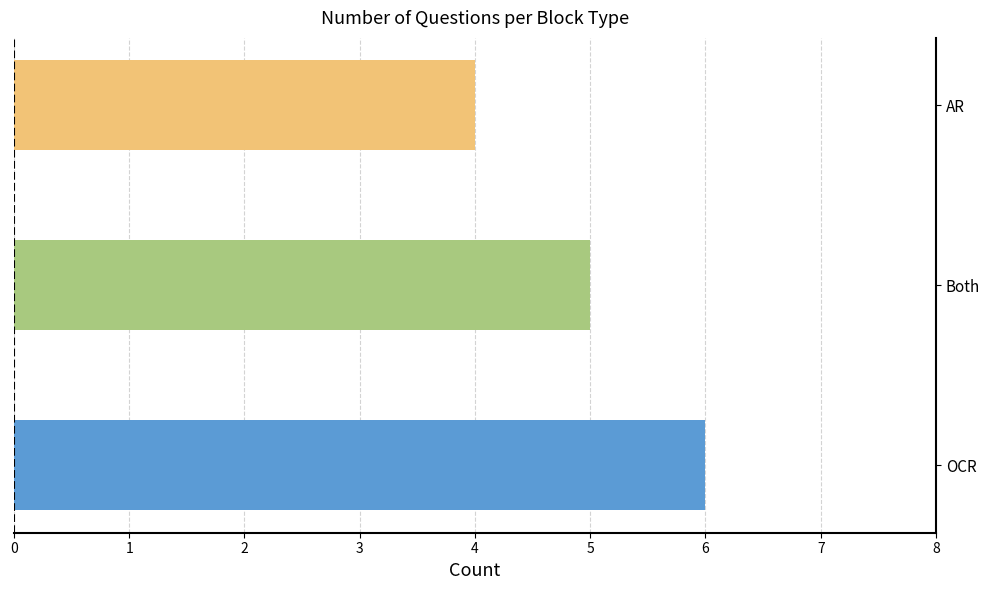

What is the sum of all values?

15